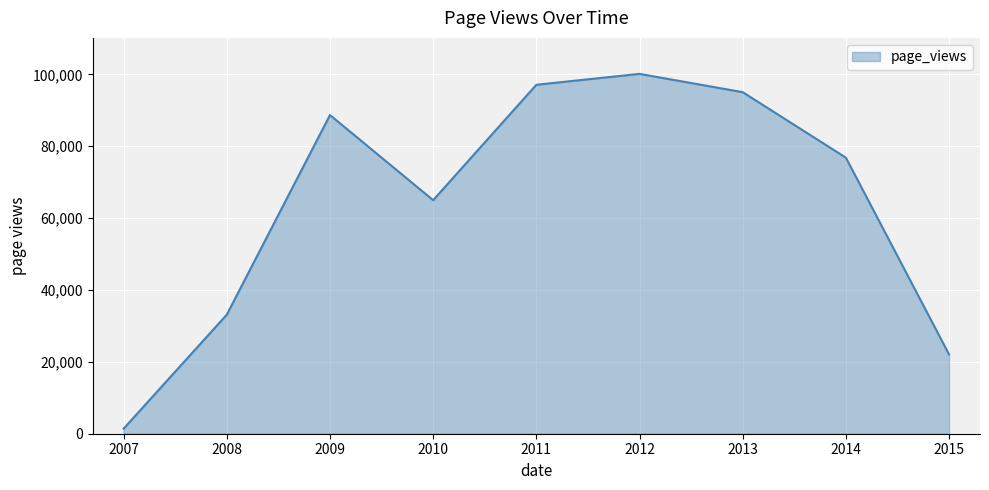

What is the difference between the maximum and minimum values?

98728